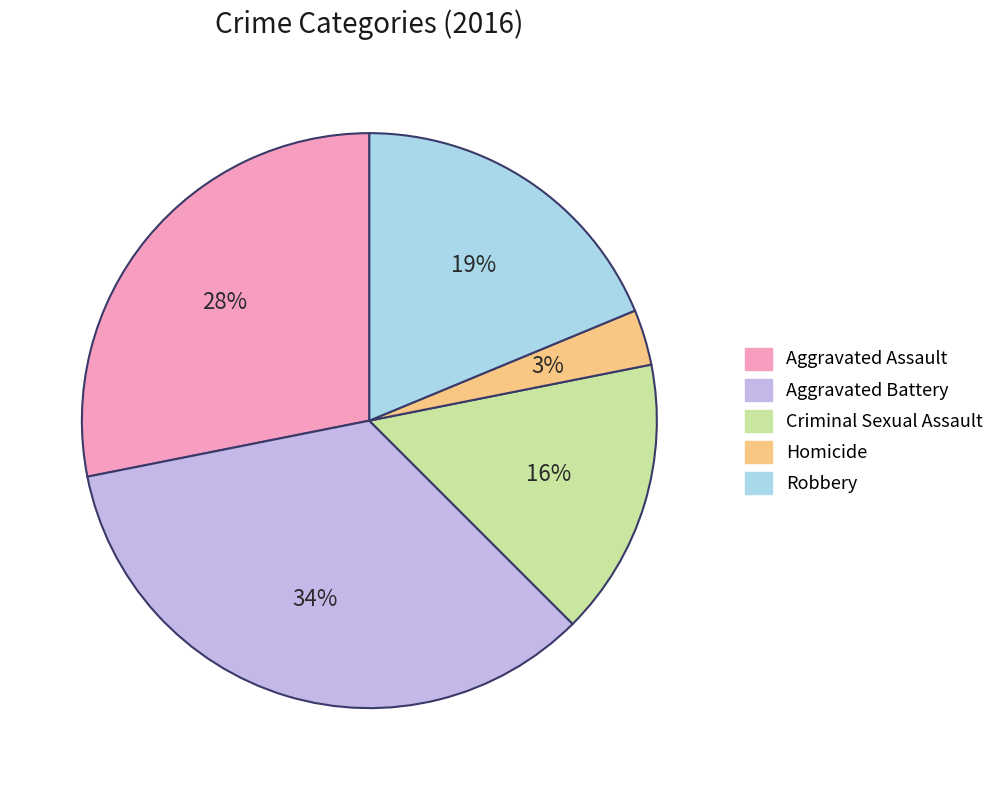

Is it true that Criminal Sexual Assault is 16% of the pie?

True